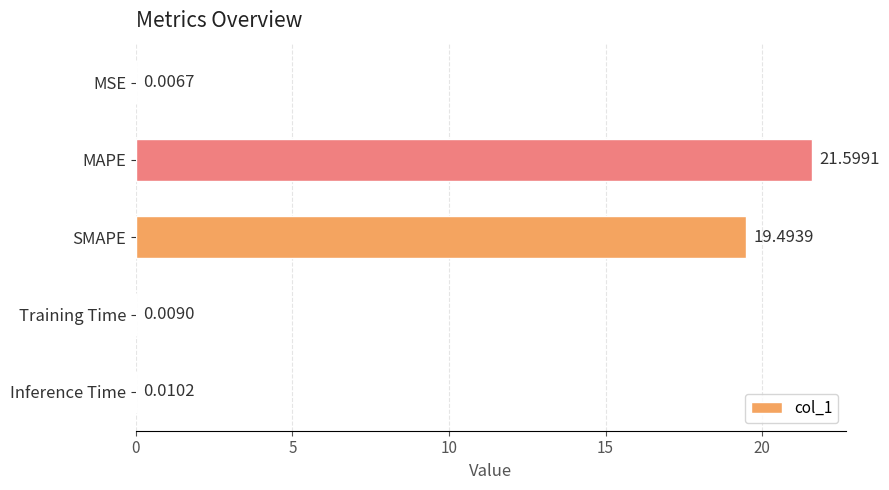

Which category has the highest value across all series?

MAPE